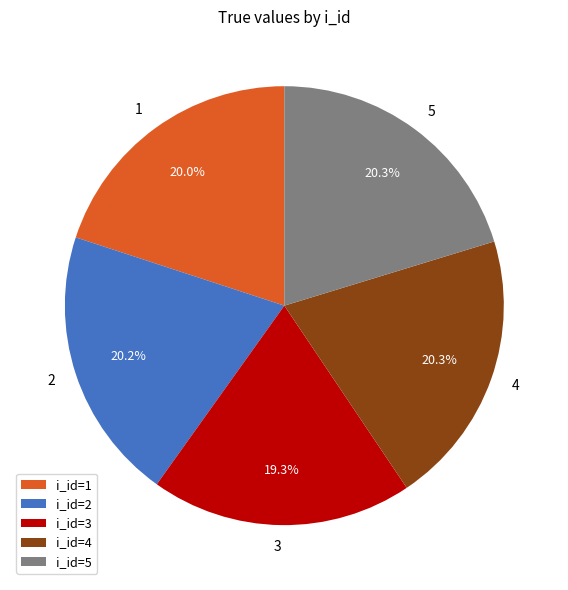

Is the sum of 4 and 3 greater than half?

No